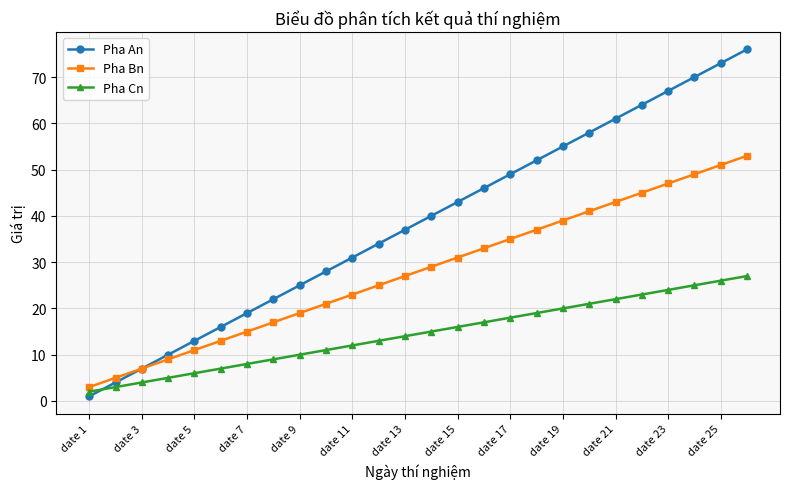

Rank the series by their maximum value, from lowest to highest.

Pha Cn, Pha Bn, Pha An